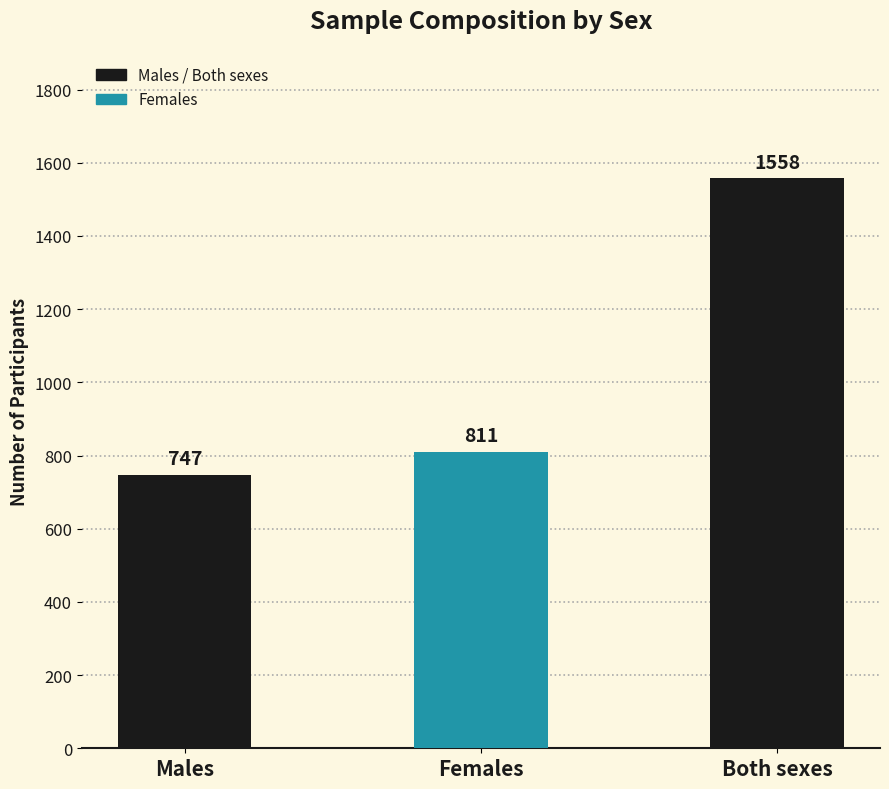

What is the value of the 3rd bar from the left?

1558